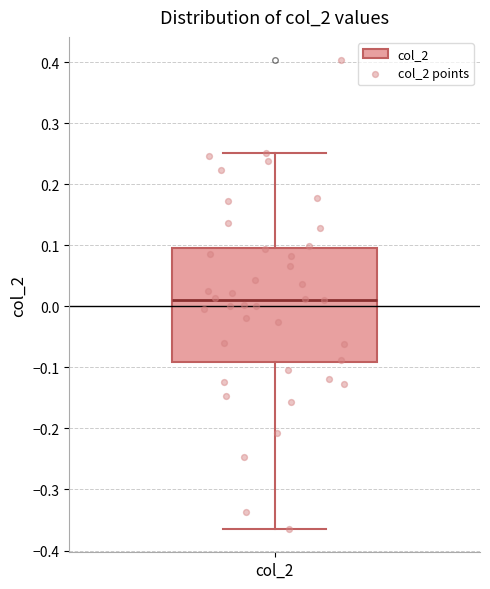

Where is the lower edge of the box for col_2 on the y-axis? The values are not printed on the chart, so give them approximately, as read against the axis.

-0.09